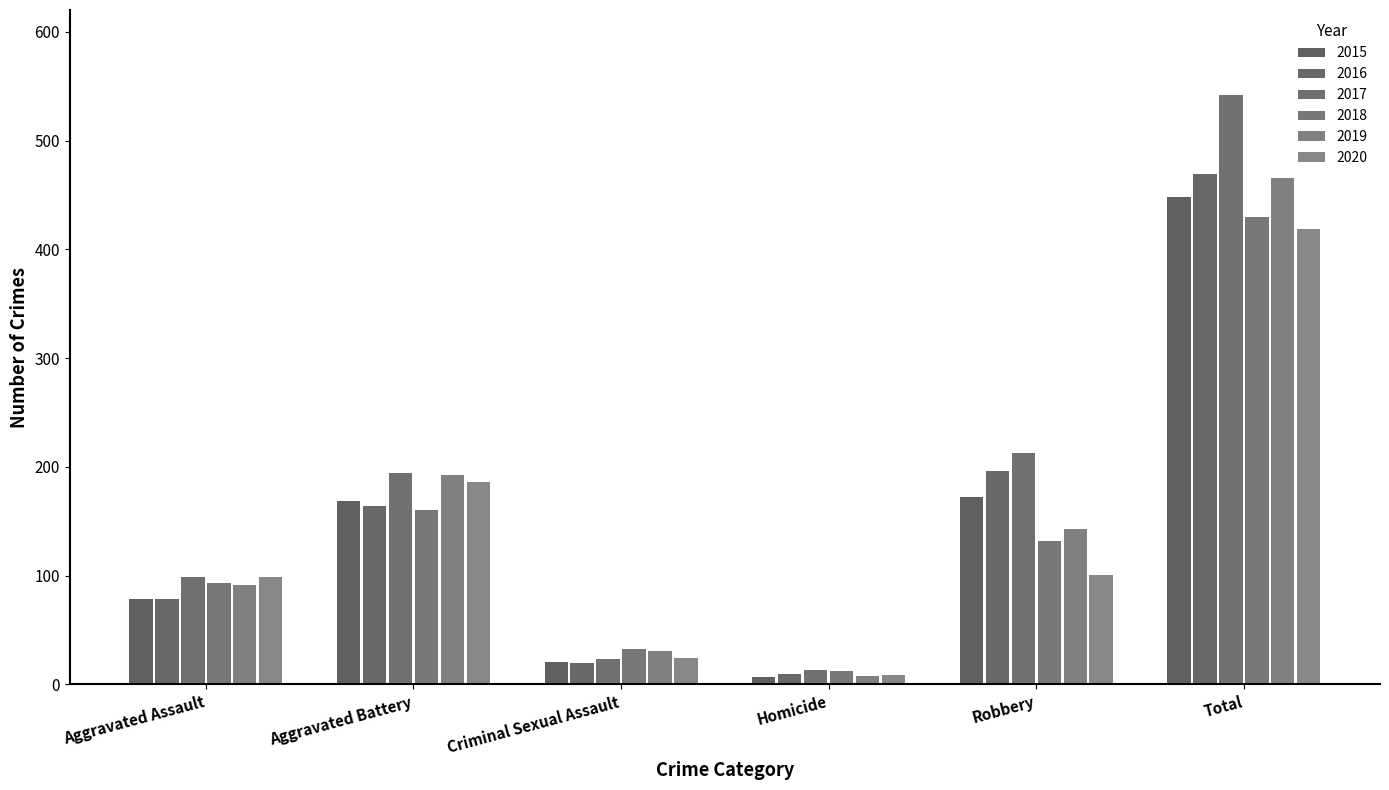

At which category does the chart reach its peak across all series?

Total